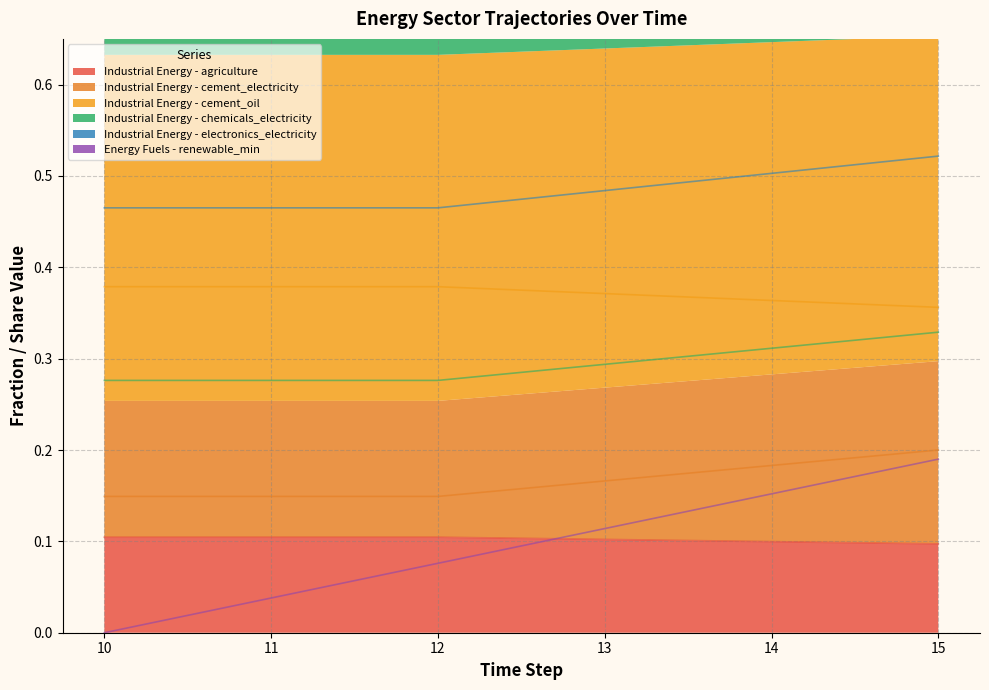

What is the greatest value displayed?

0.5